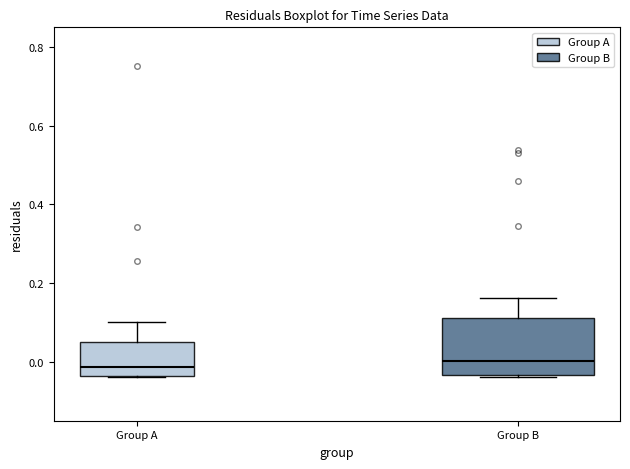

Reading left to right, transcribe this box plot: for each box, give where its median line is, the range the box spans, and where its two whiskers end, as read against the y-axis. The values are not printed on the chart, so give them approximately, as read against the axis.

Group A: median -0.02, box -0.04 to 0.04, whiskers -0.04 to 0.10
Group B: median 0.00, box -0.04 to 0.12, whiskers -0.04 to 0.16